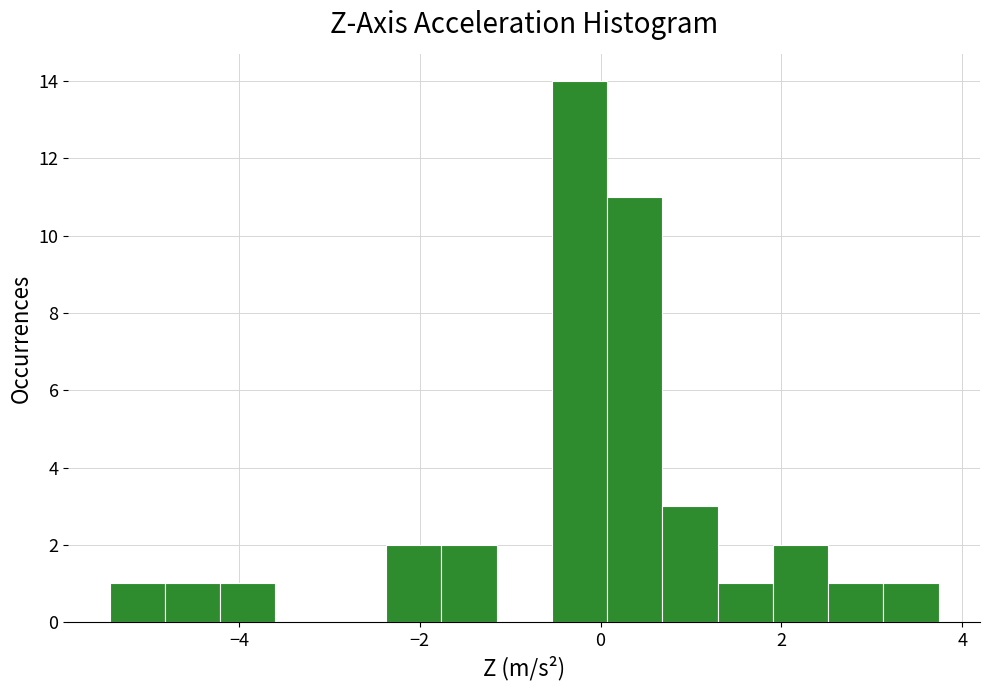

Around what value on the x-axis is the tallest bar? Give the approximate position of its centre, as read against the axis.

-0.2